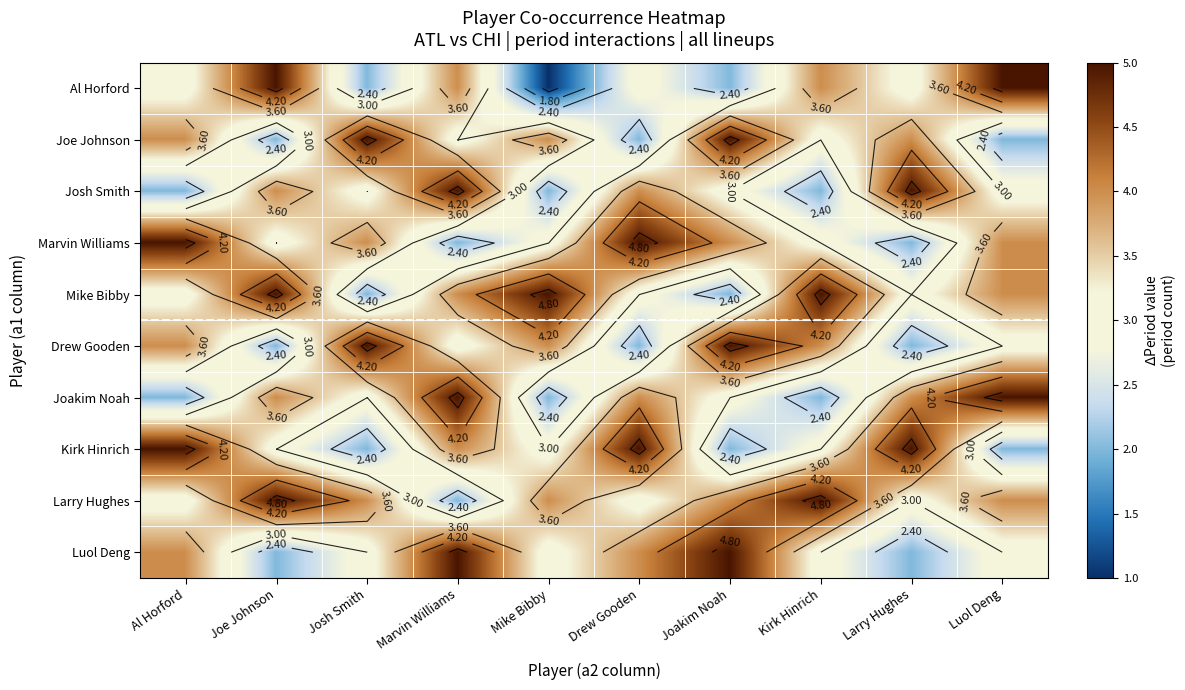

The value of Marvin Williams at Joe Johnson is 2. True or false?

False